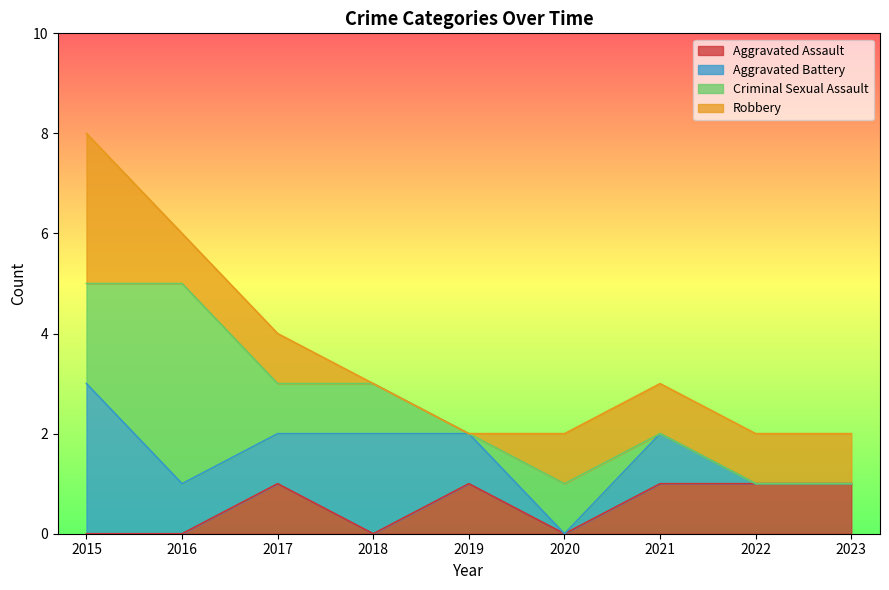

What is the sum of all Criminal Sexual Assault values?

9